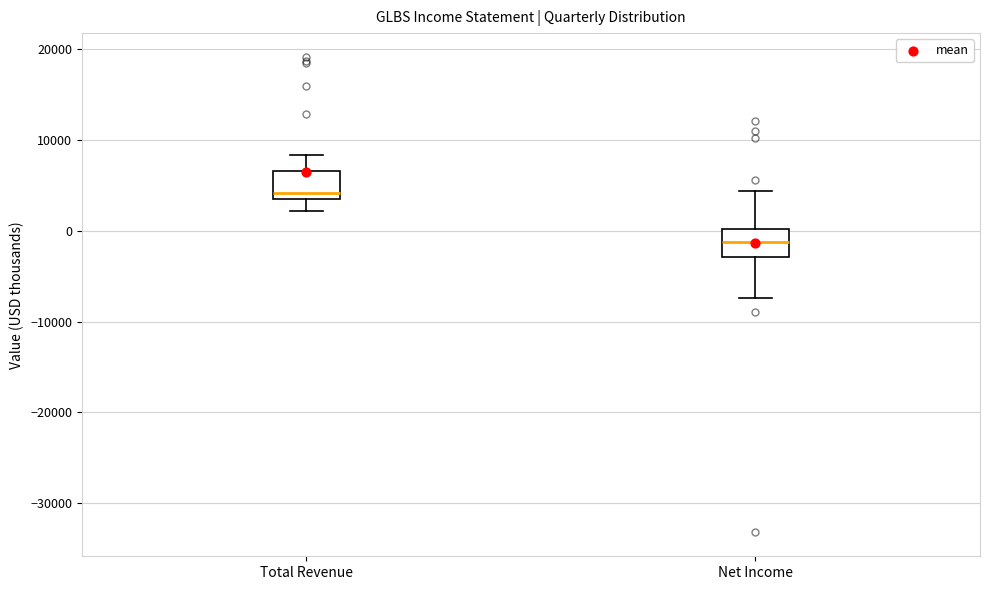

Reading left to right, transcribe this box plot: for each box, give where its median line is, the range the box spans, and where its two whiskers end, as read against the y-axis. The values are not printed on the chart, so give them approximately, as read against the axis.

Total Revenue: median 4000, box 3000 to 7000, whiskers 2000 to 8000
Net Income: median -1000, box -3000 to 0, whiskers -7000 to 4000